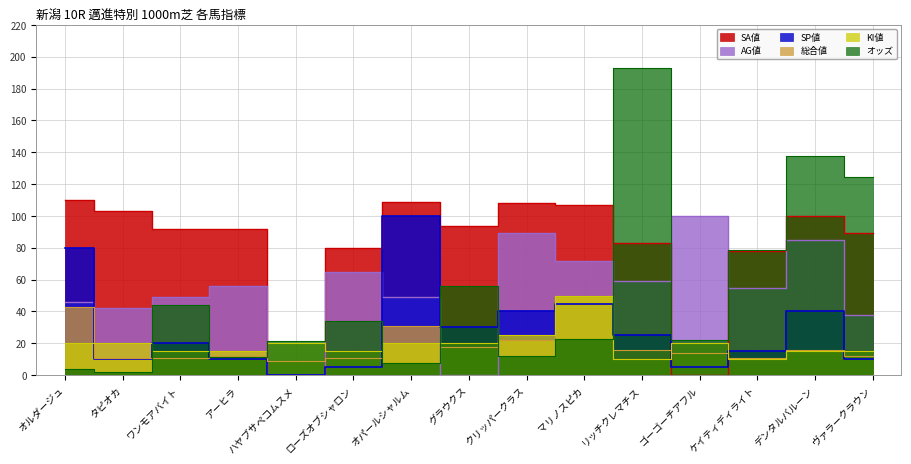

Is it true that 総合値 equals 32.2 at グラウクス?

False